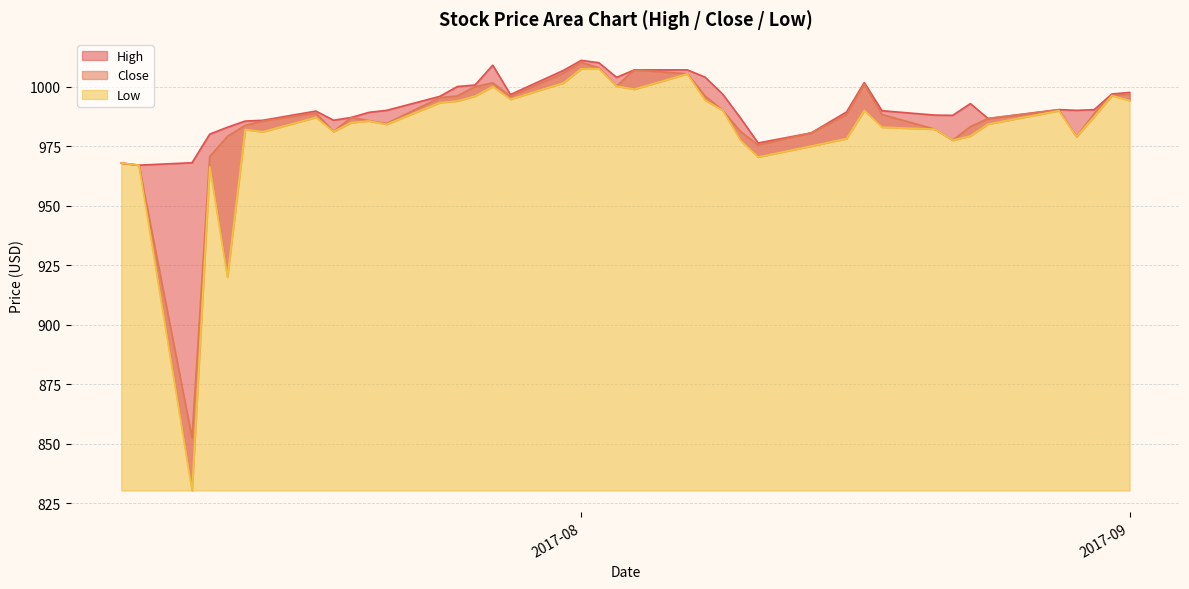

True or false: Close and High intersect in this chart.

False